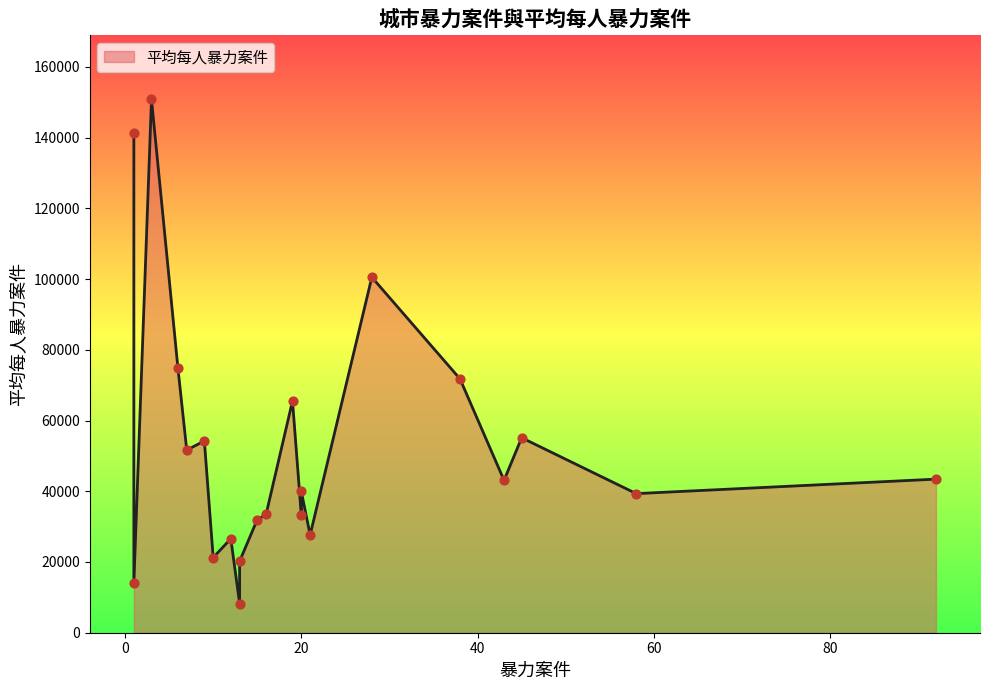

Between 雲林縣 and 宜蘭縣, which is larger?

宜蘭縣